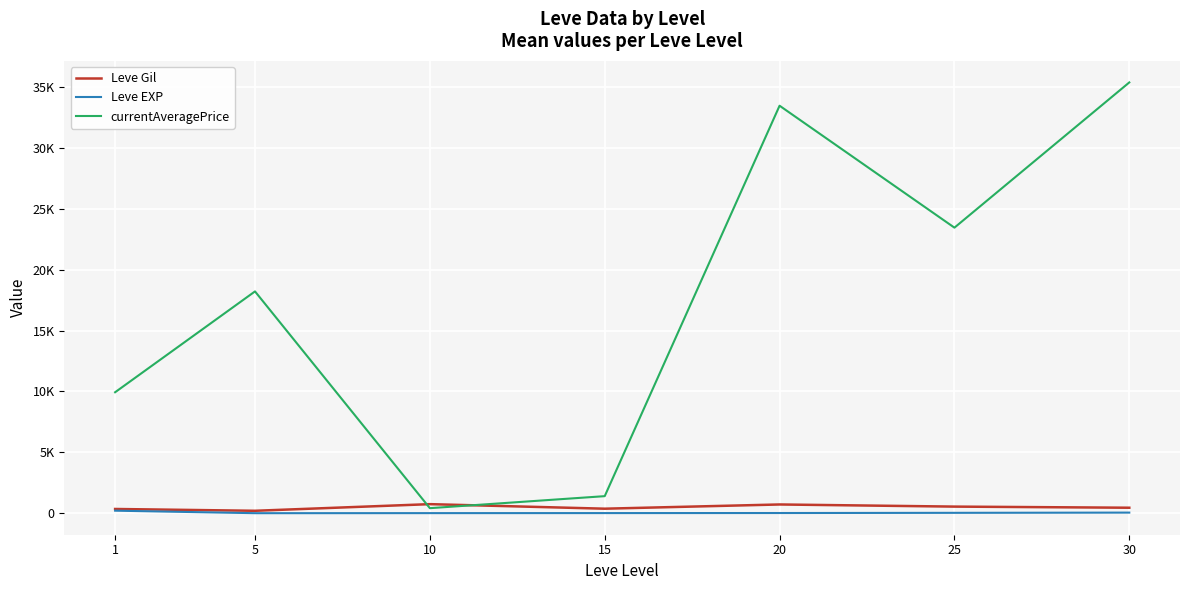

True or false: currentAveragePrice and Leve Gil cross at least once.

True